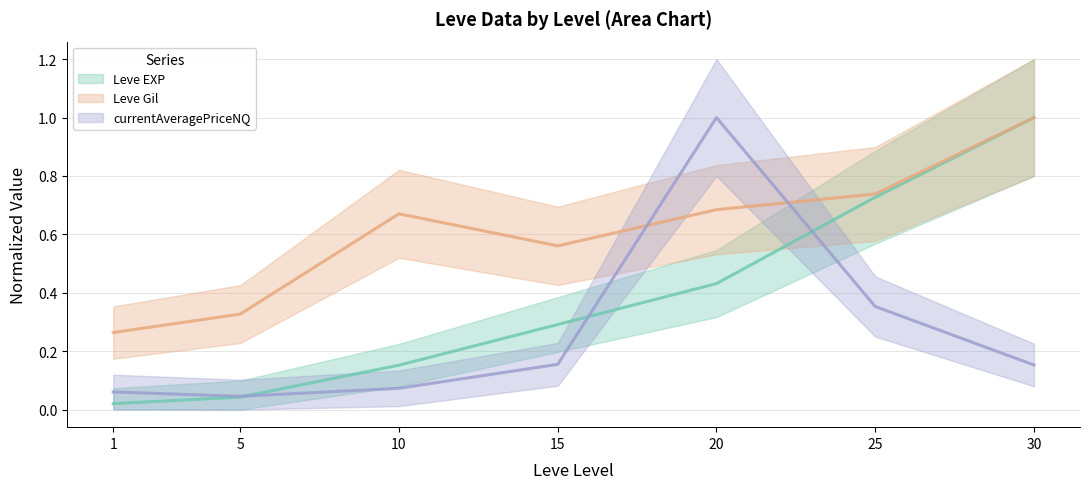

At which category is the sum across all series the highest?

30